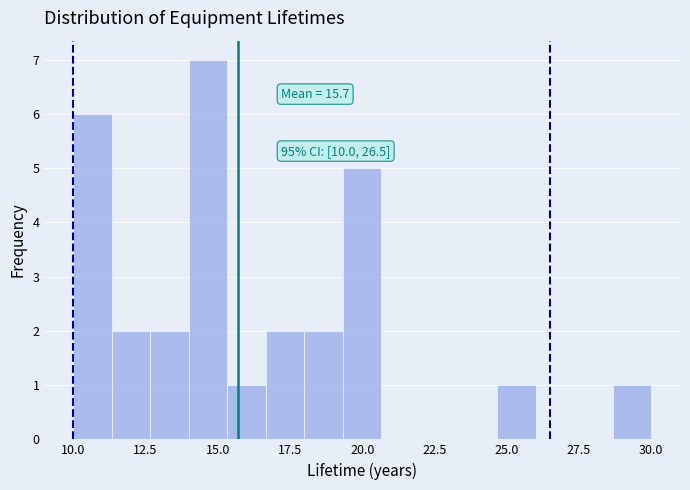

Read against the x-axis, roughly where is the centre of the tallest bar?

14.5